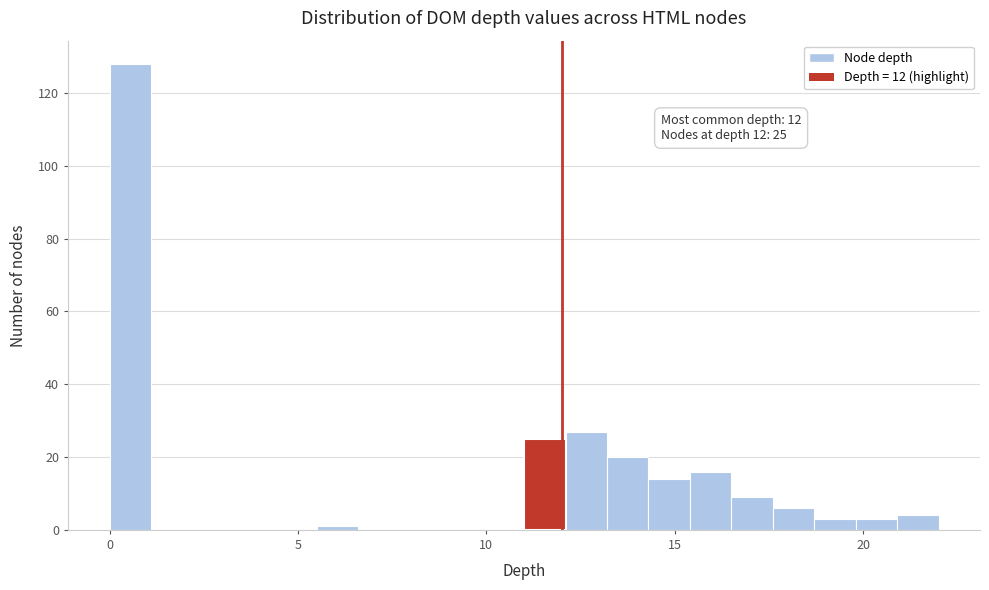

Read against the x-axis, roughly where is the centre of the tallest bar?

0.5